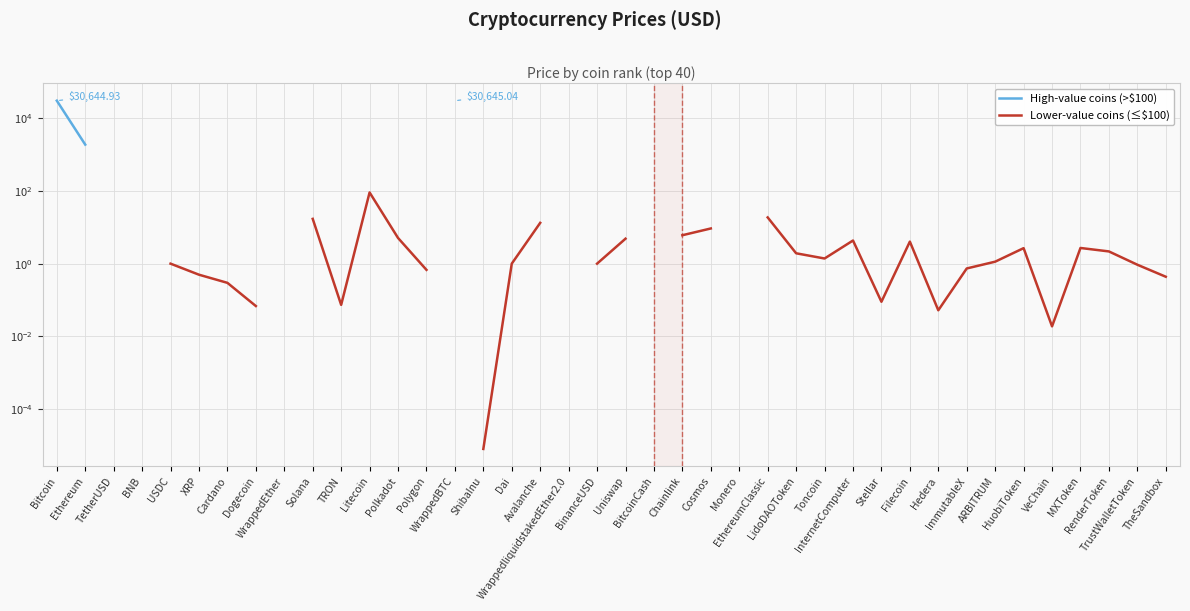

True or false: Lower-value coins (≤$100) and High-value coins (>$100) intersect in this chart.

False